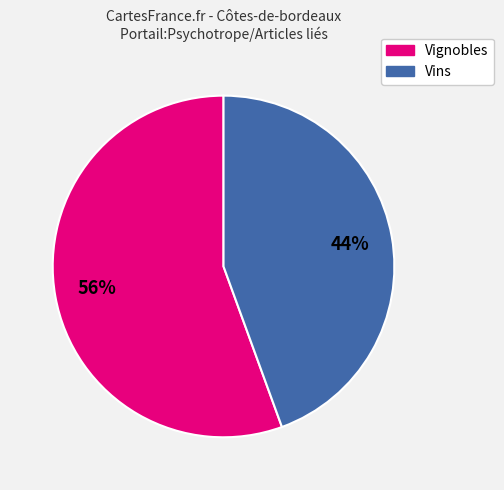

Which category has the smallest portion of the pie?

Vins